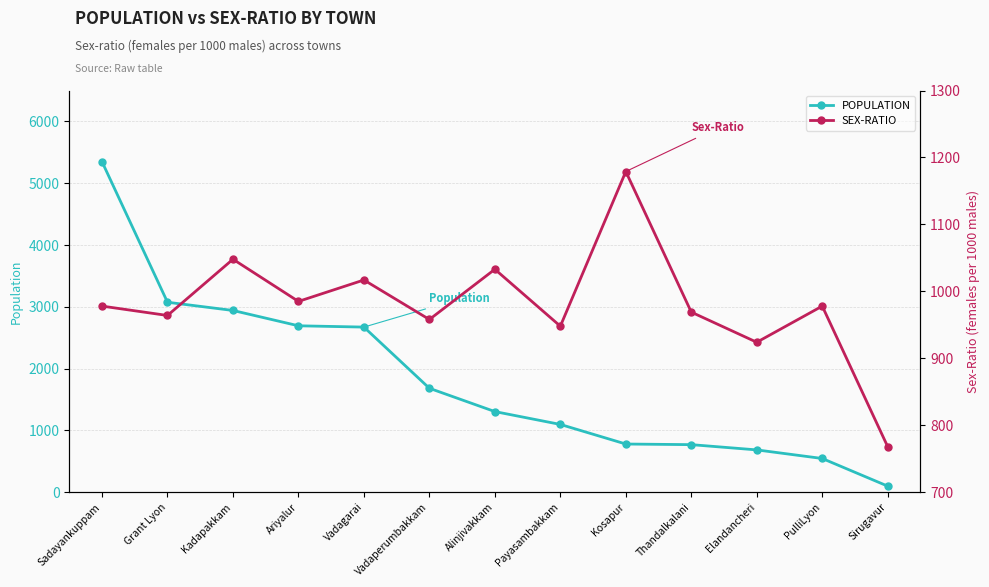

Rank the series by their maximum value, from highest to lowest.

POPULATION, SEX-RATIO